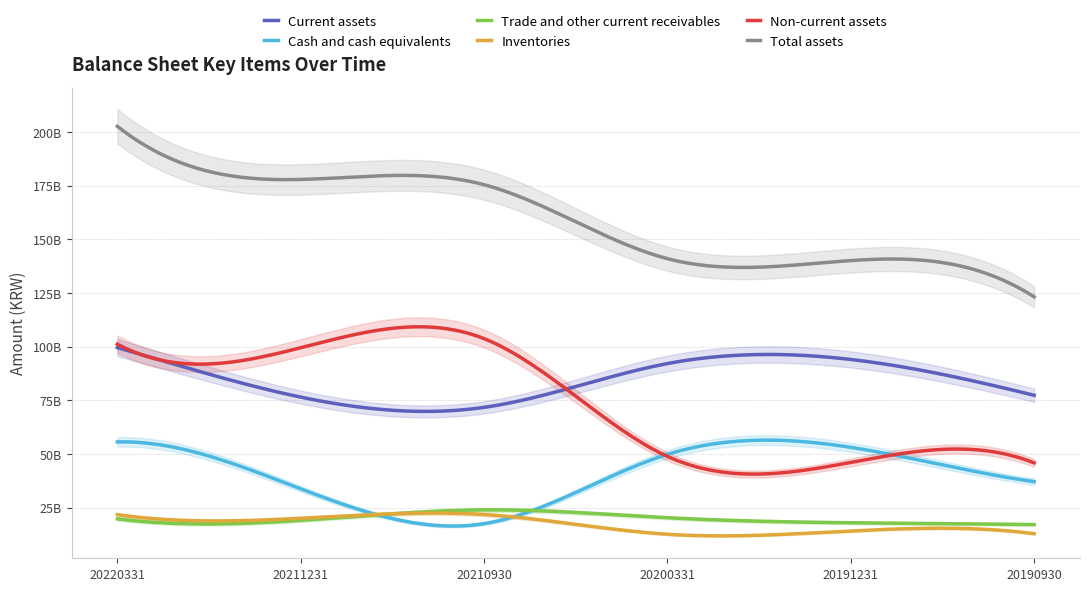

True or false: Total assets and Current assets intersect in this chart.

False